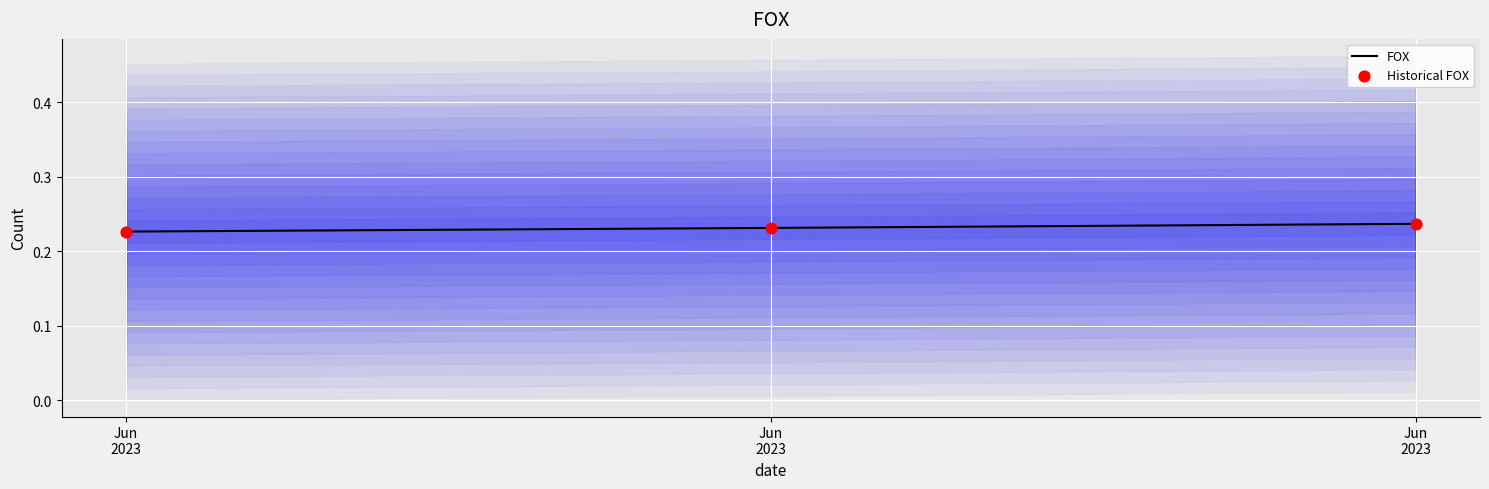

What is the total value across all series at Jun
2023?

0.5